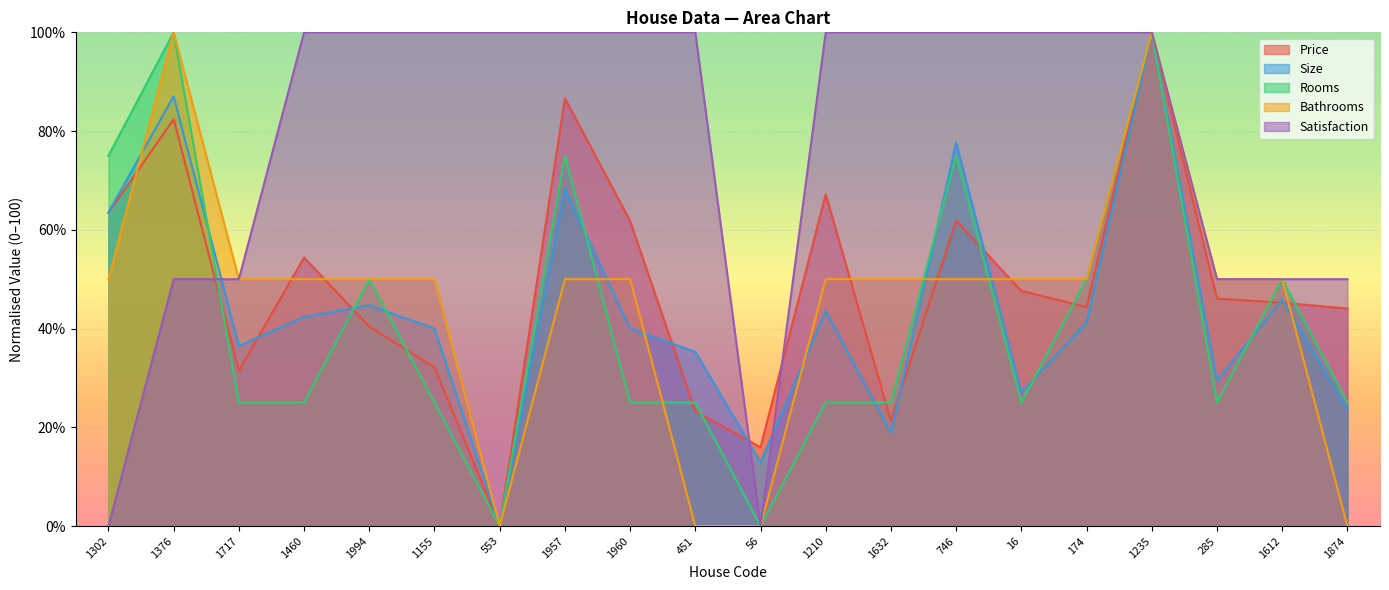

True or false: Rooms has a value of 0.0 at 553.

True